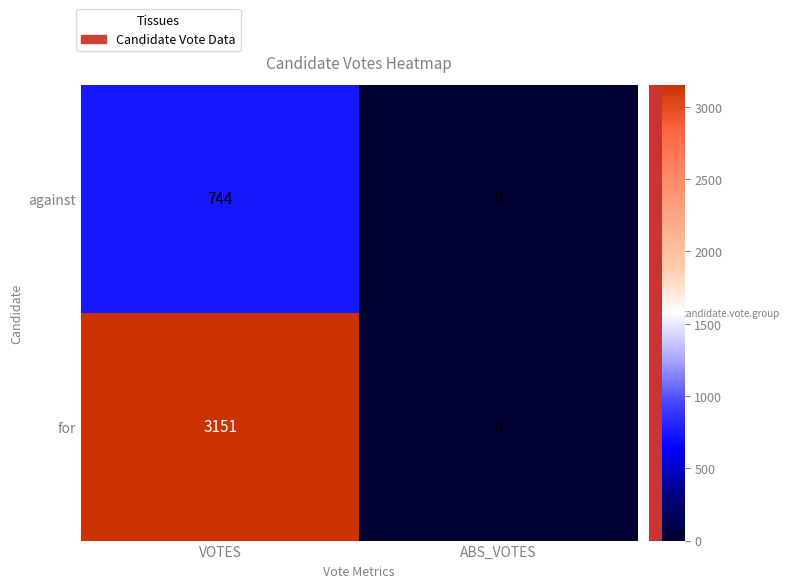

At which category does the chart reach its peak across all series?

VOTES